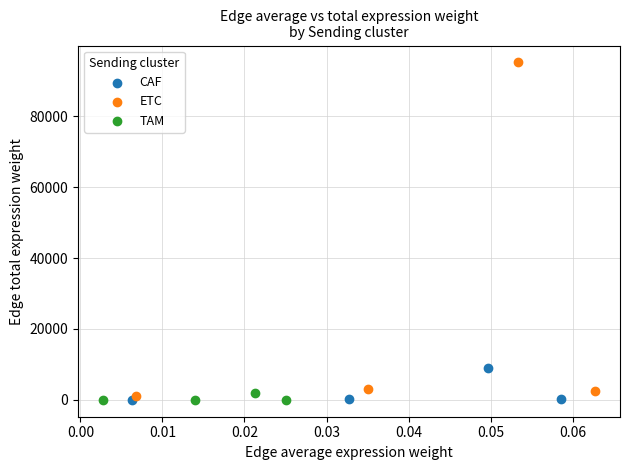

Which series has the widest spread of Y values?

ETC